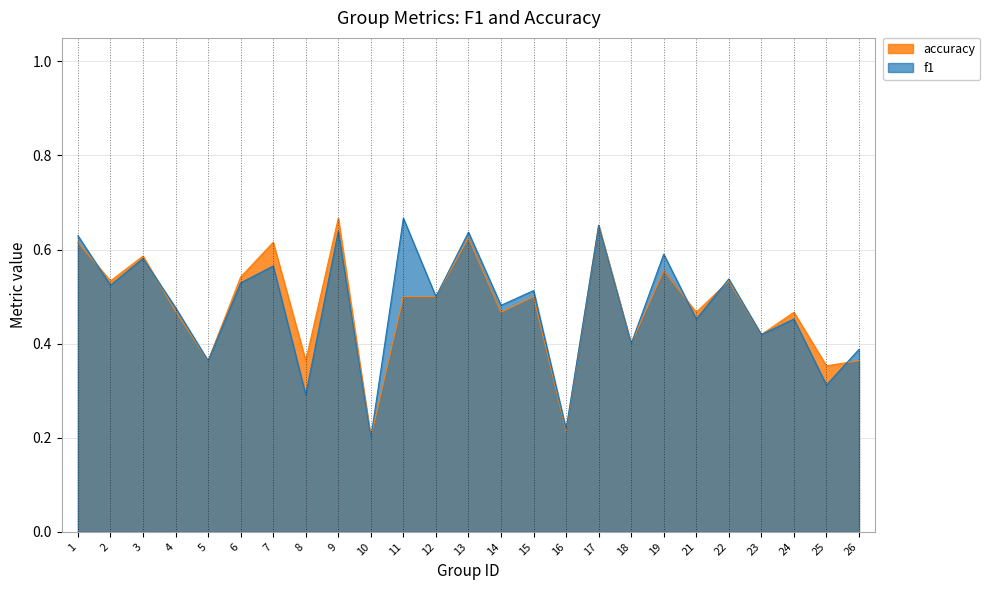

What is the value of the accuracy point at the 18th from the left?

0.4